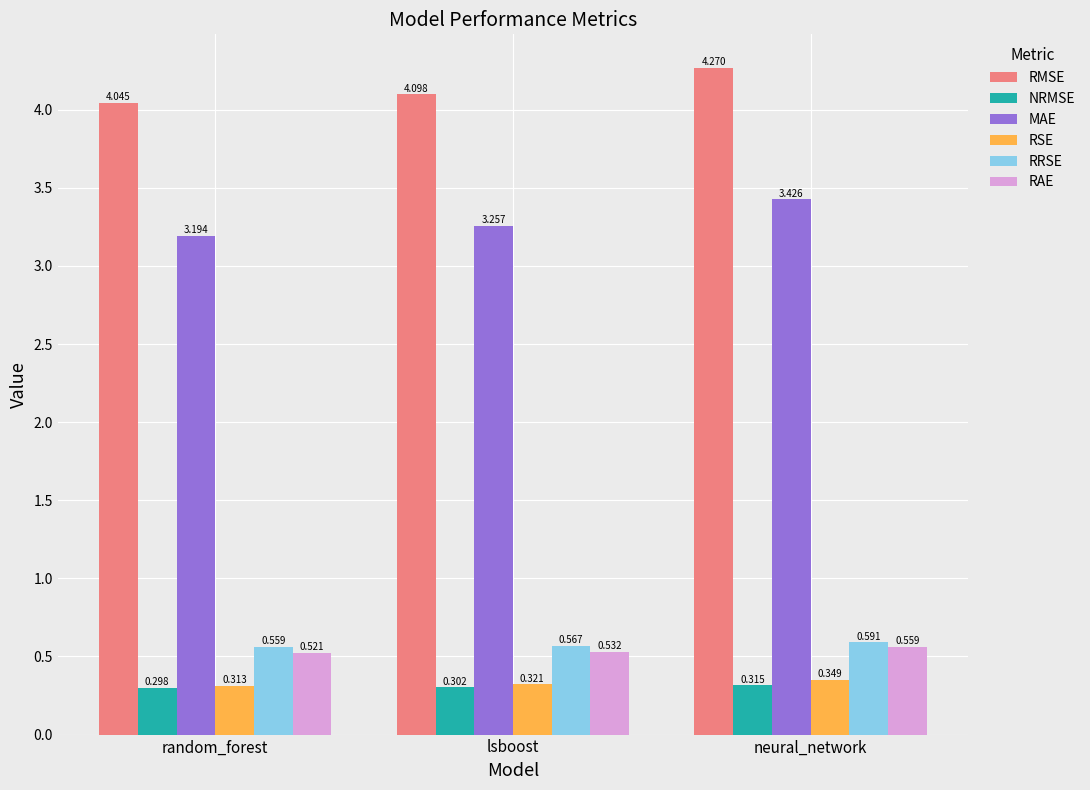

What position from the right is lsboost?

2